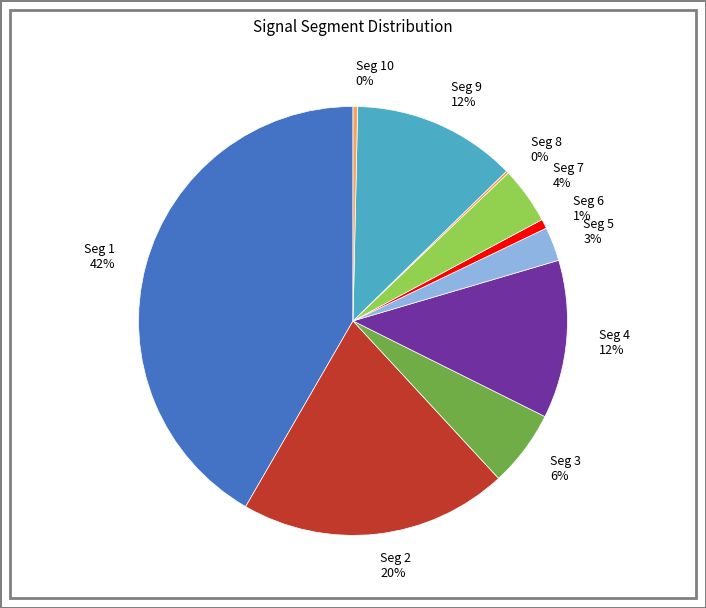

Does any single category account for the majority?

No